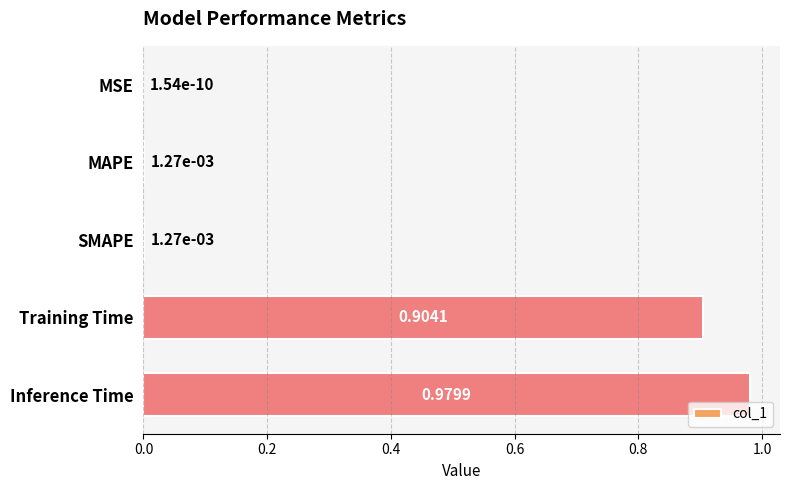

What is the sum of all values?

1.9